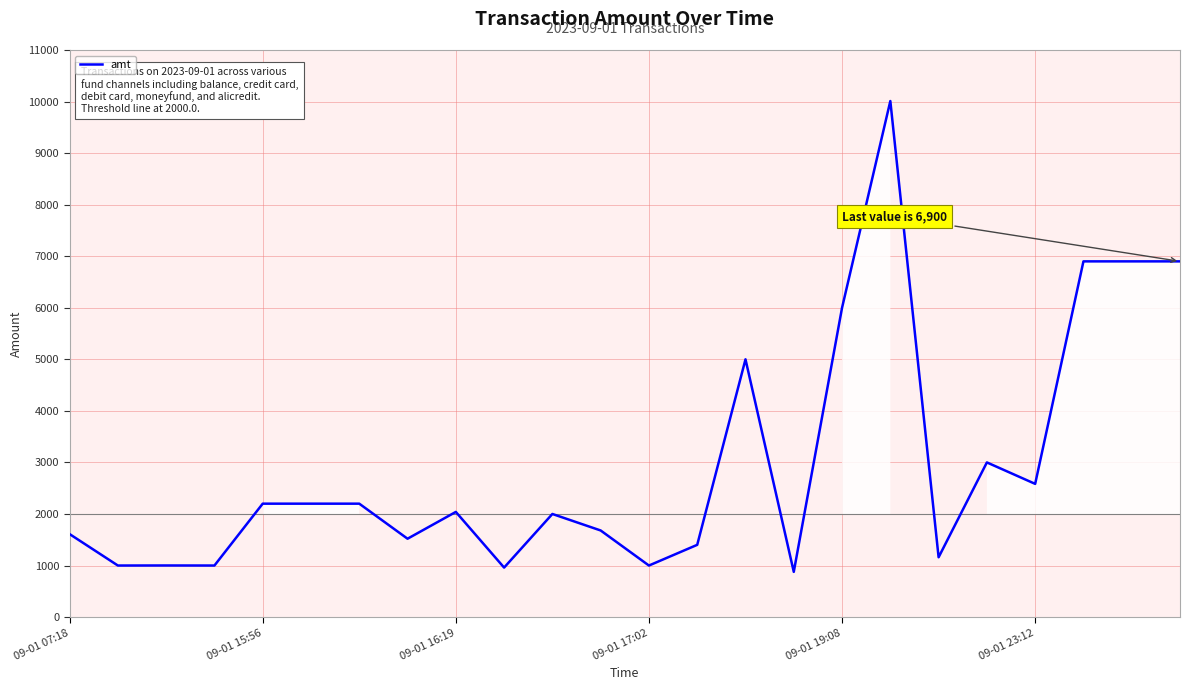

What is the difference between the maximum and minimum values?

9133.0